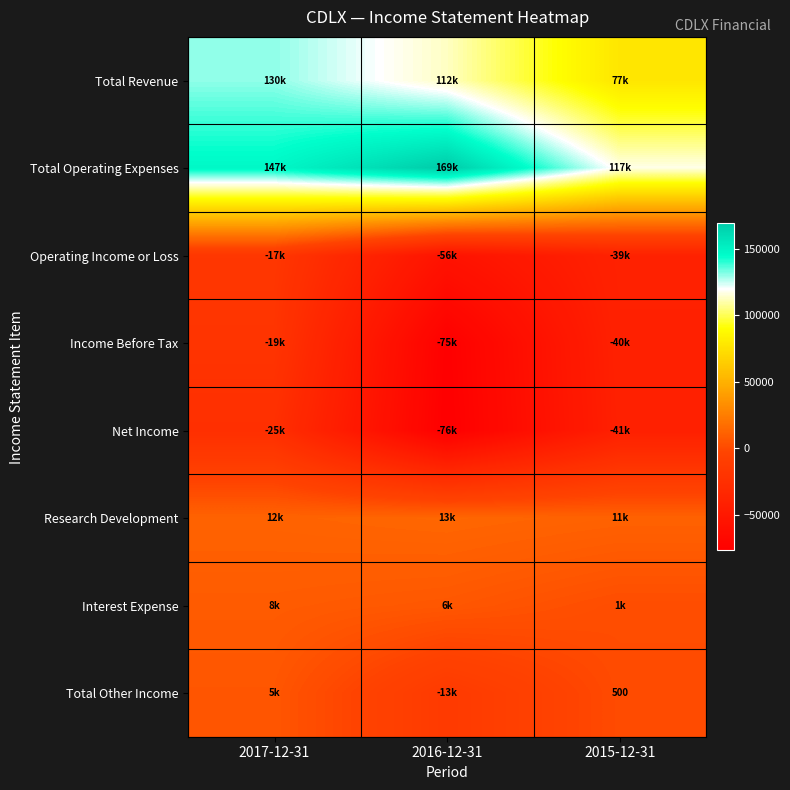

True or false: Operating Income or Loss has a value of -56200 at 2016-12-31.

True